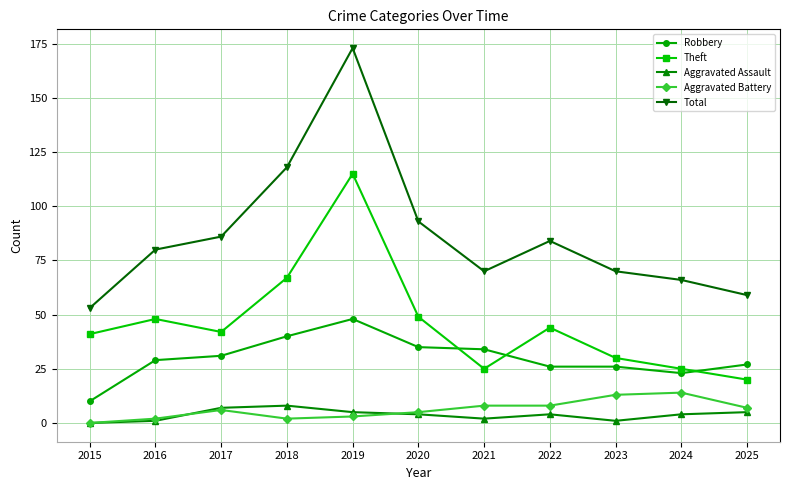

True or false: Aggravated Assault has a value of 1 at 2023.

True